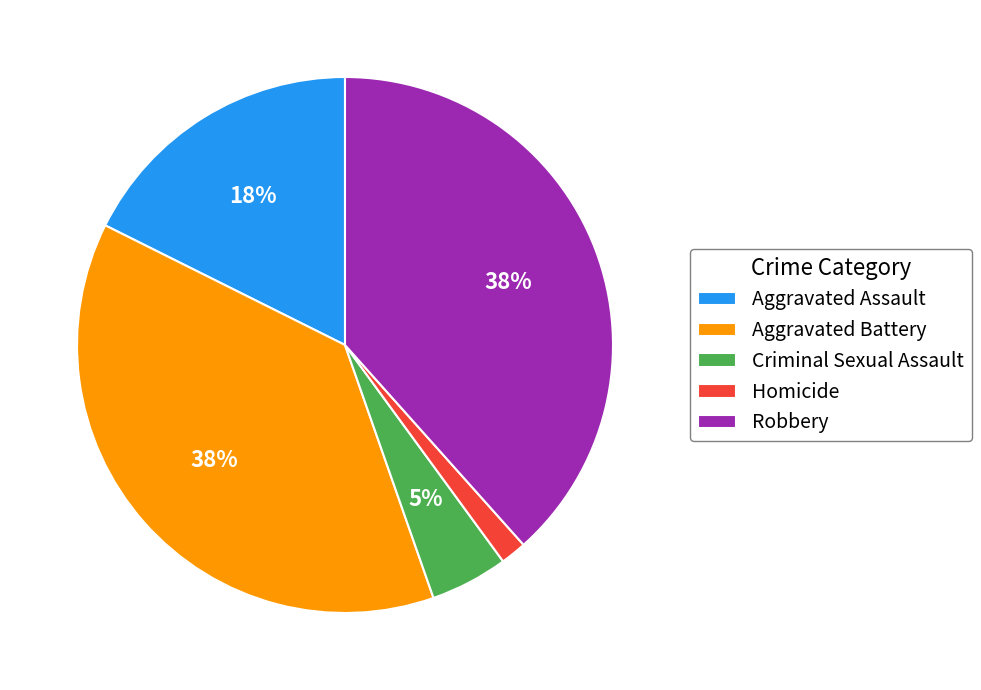

To the nearest percent, what percentage of the pie is Criminal Sexual Assault?

5%